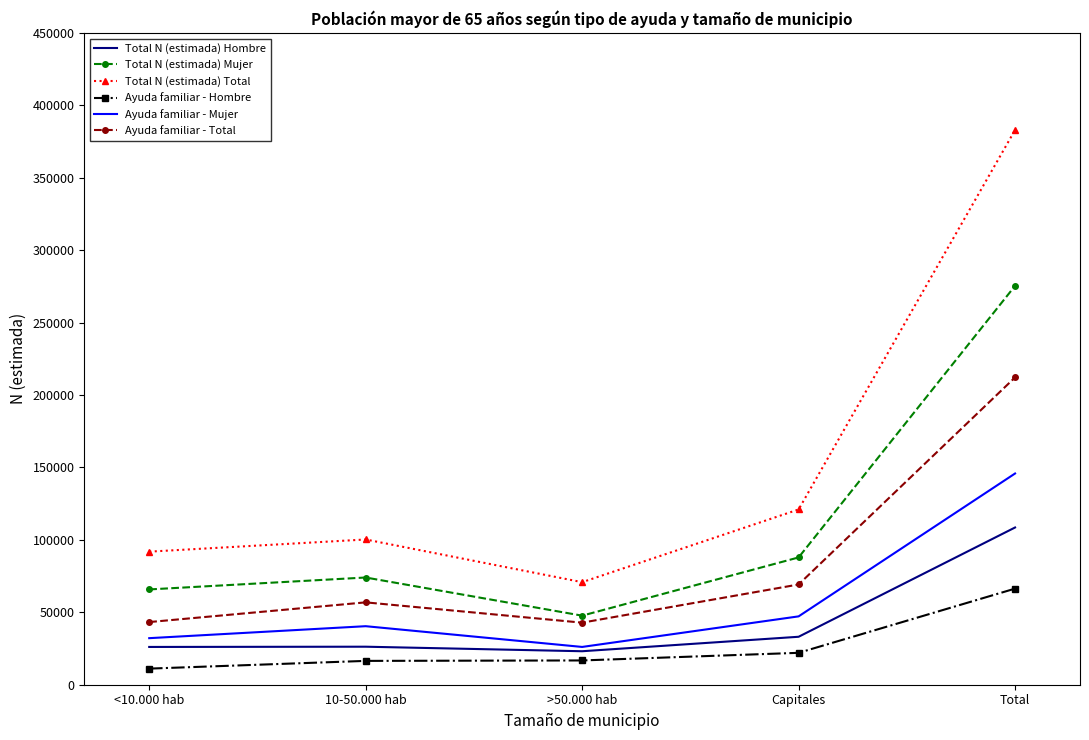

Is it true that Ayuda familiar - Mujer equals 32149 at <10.000 hab?

True